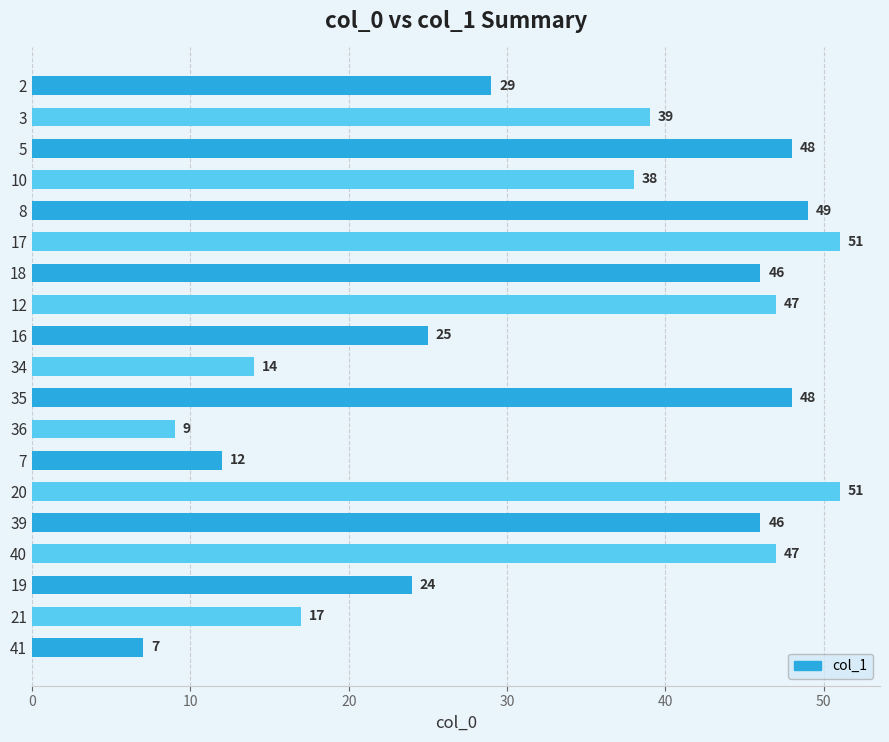

Which has a higher value, 21 or 20?

20